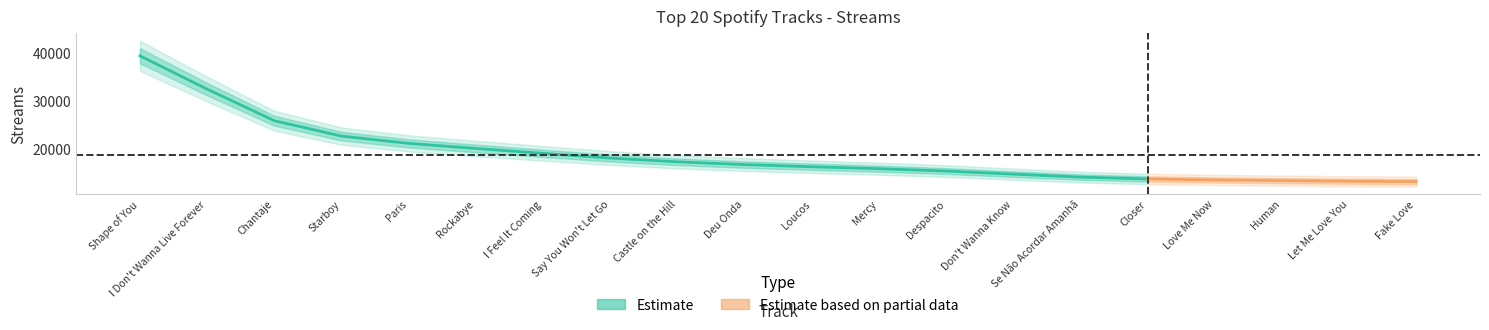

The chart shows a value of 15711 at Despacito. True or false?

True